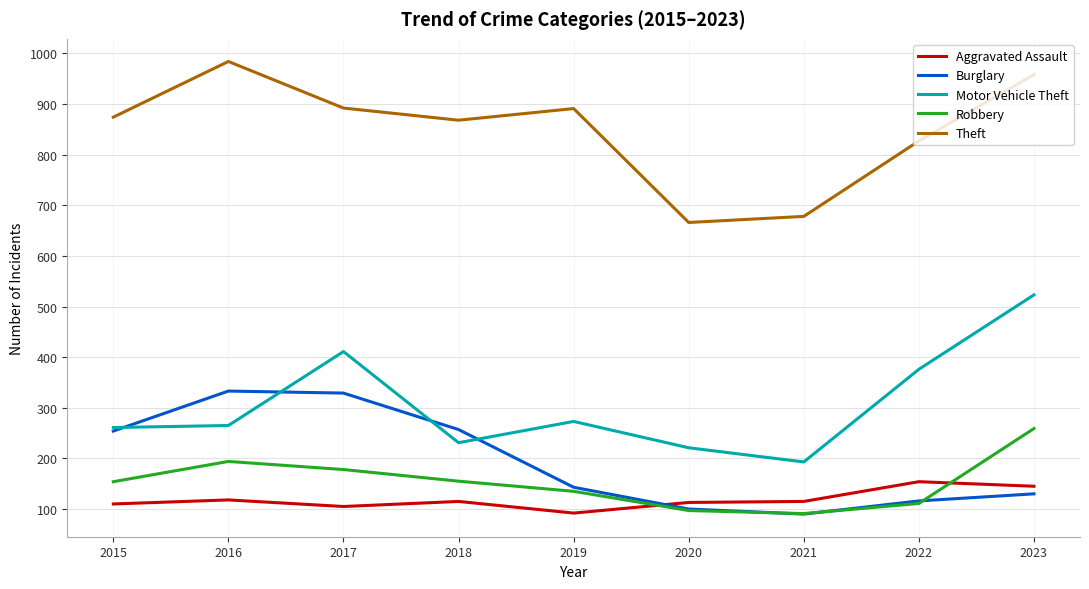

True or false: Aggravated Assault and Theft intersect in this chart.

False